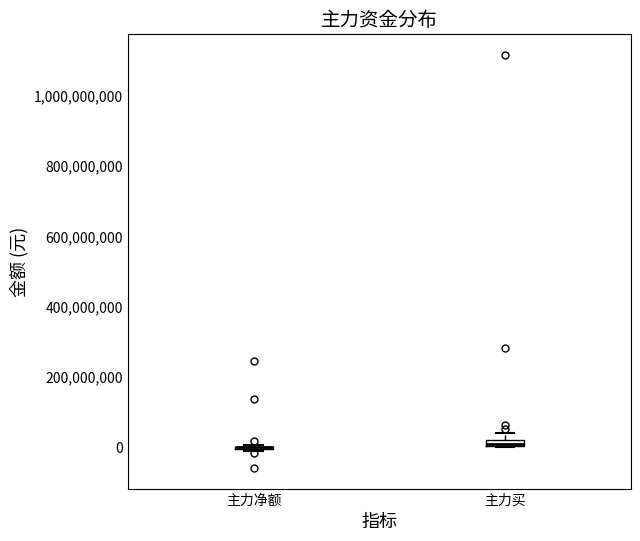

Where is the lower edge of the box for 主力买 on the y-axis? The values are not printed on the chart, so give them approximately, as read against the axis.

0